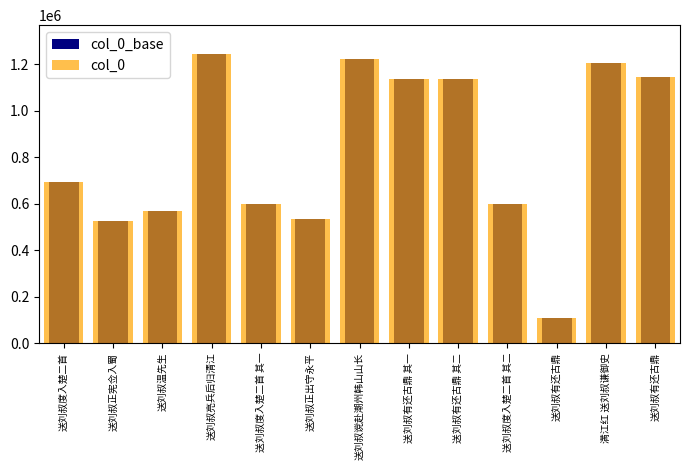

Which label corresponds to the smallest value in the chart?

送刘叔有还古鼎